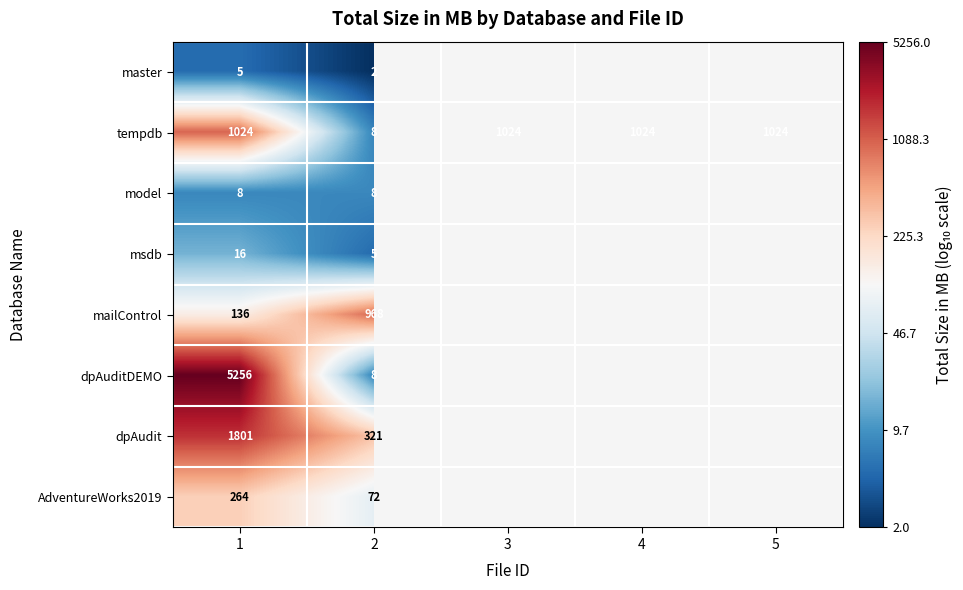

What is the total value across all series at 1?

8510.0